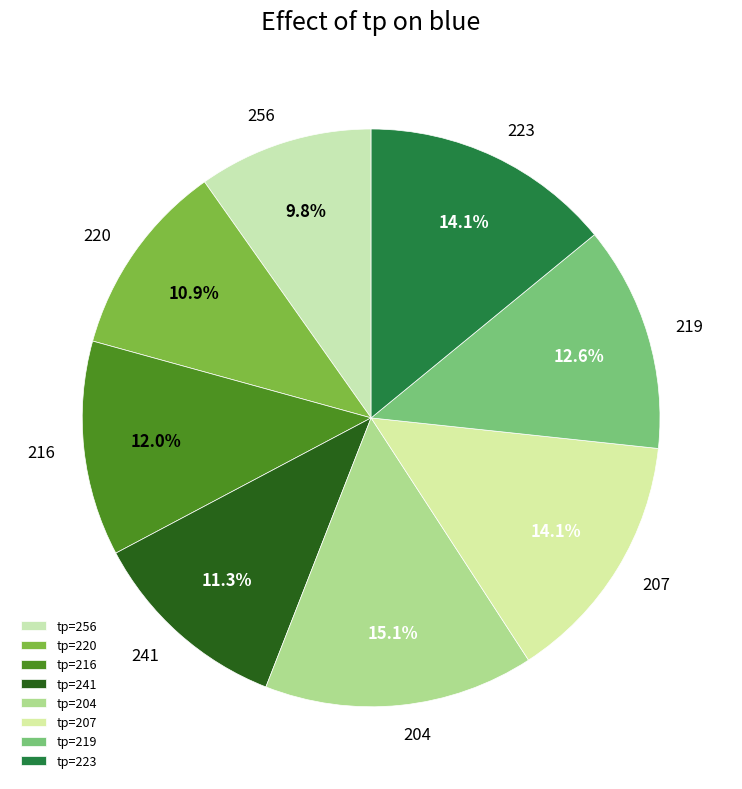

Is there any slice that represents more than half of the pie?

No